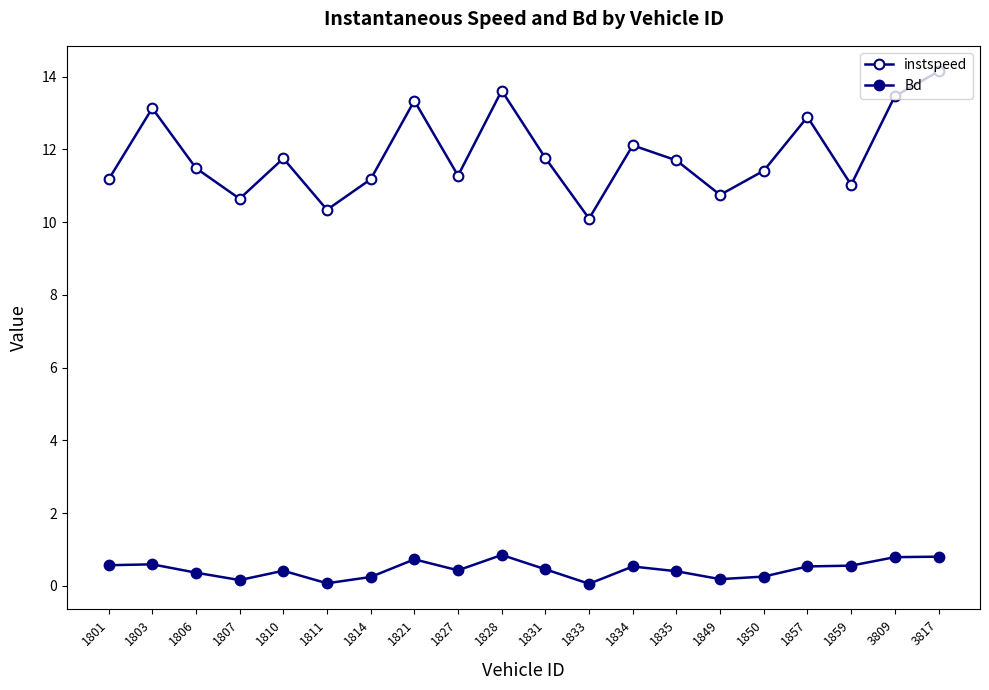

True or false: Bd has more than 1 points higher than both neighbors.

True